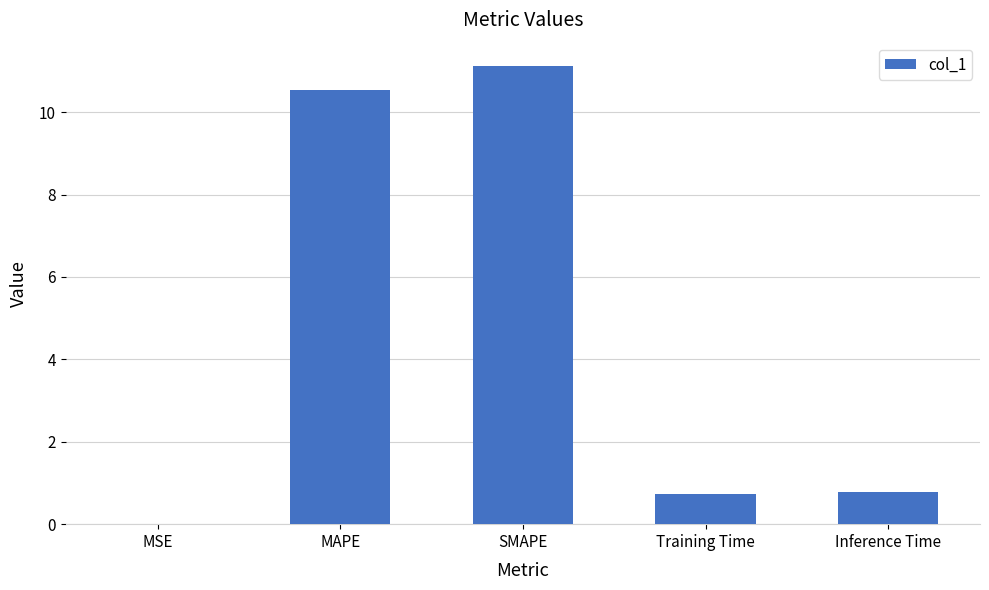

What is the sum of all values?

23.2